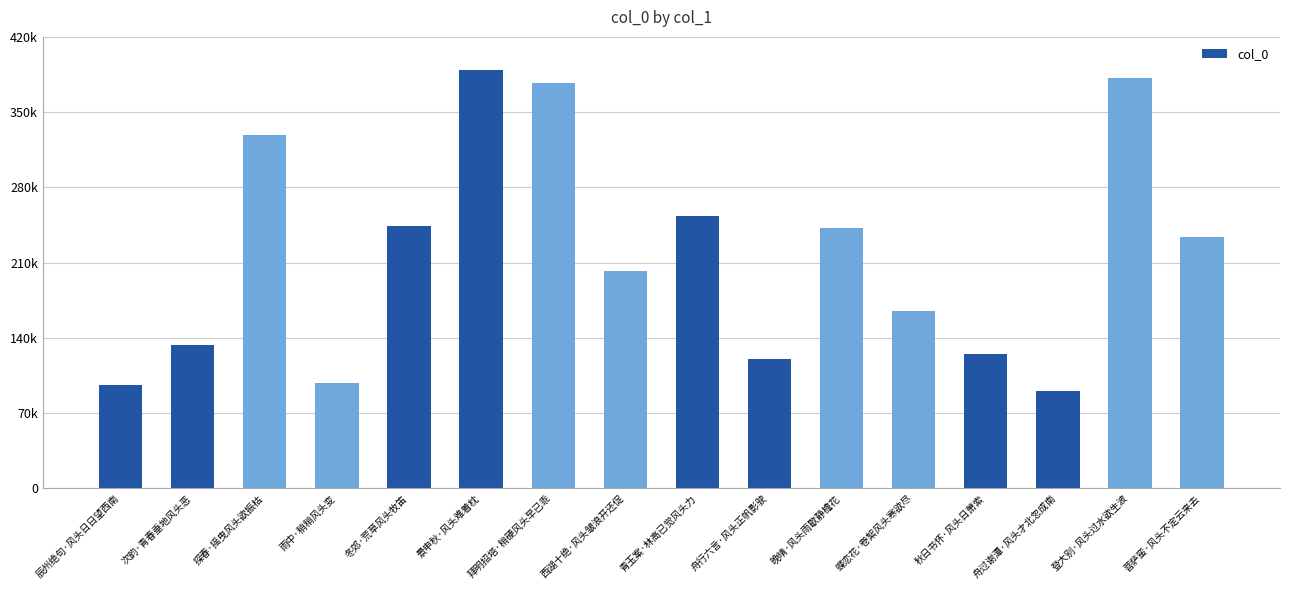

The chart shows a value of 60492 at 舟行六言·风头正帆影驶. True or false?

False